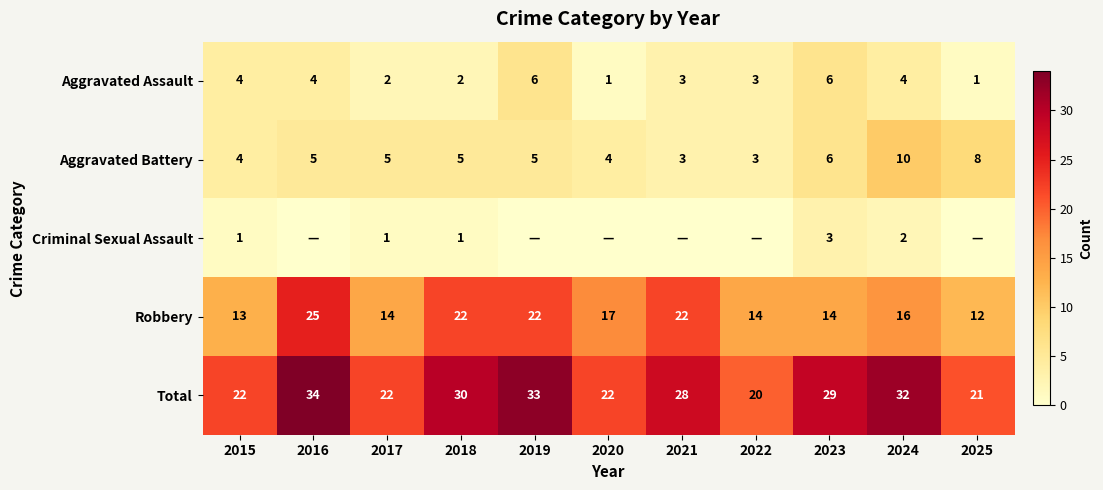

Which has a higher value, 2024 or 2022?

2024